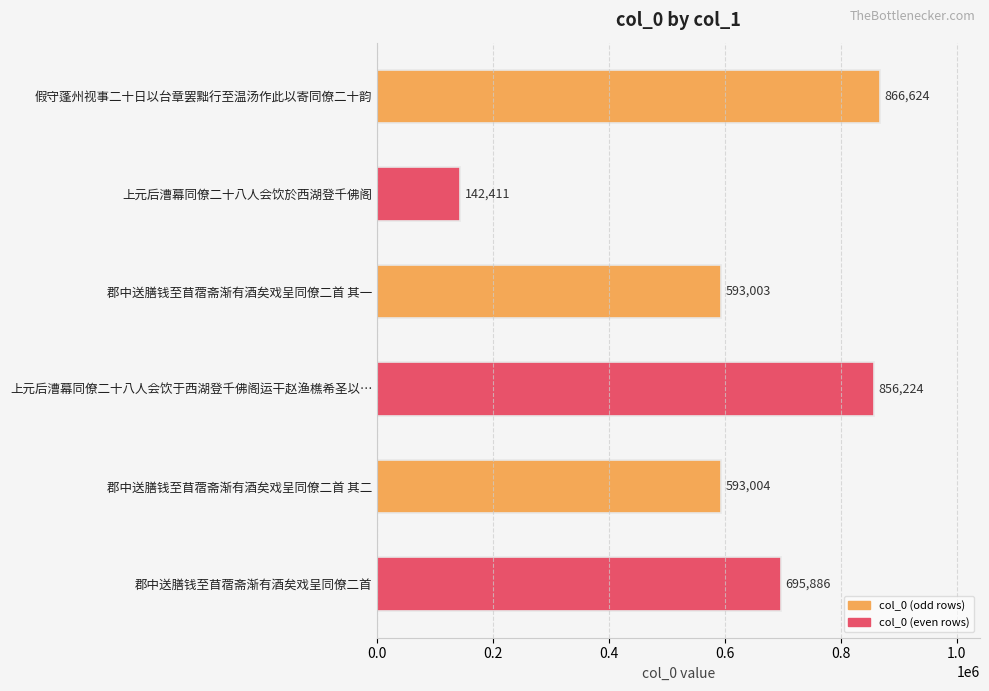

What is the change in value from 郡中送膳钱至苜蓿斋渐有酒矣戏呈同僚二首 其二 to 郡中送膳钱至苜蓿斋渐有酒矣戏呈同僚二首?

+102882